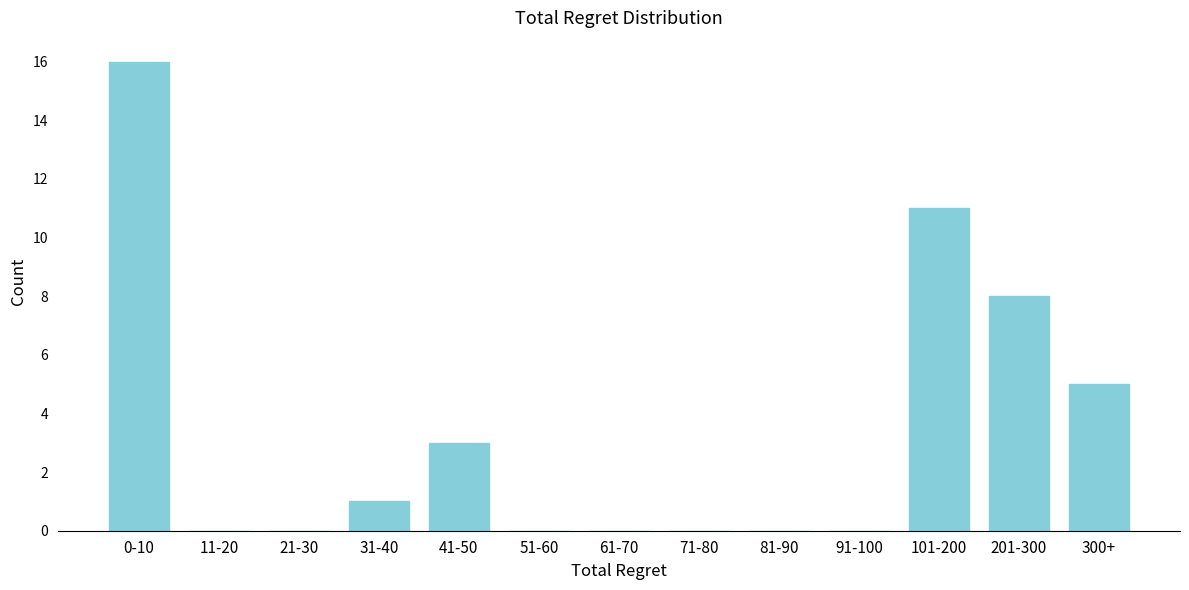

Reading right to left, transcribe all the data shown in this chart.

300+=5	201-300=8	101-200=11	91-100=0	81-90=0	71-80=0	61-70=0	51-60=0	41-50=3	31-40=1	21-30=0	11-20=0	0-10=16